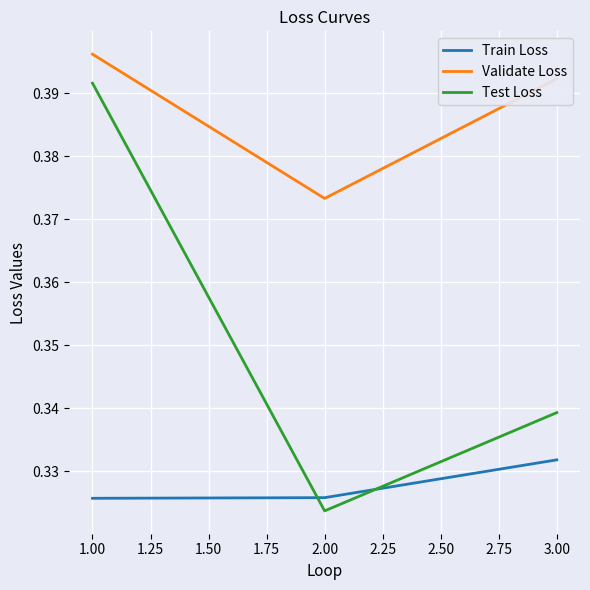

What is the total value across all series at 1.00?

1.1